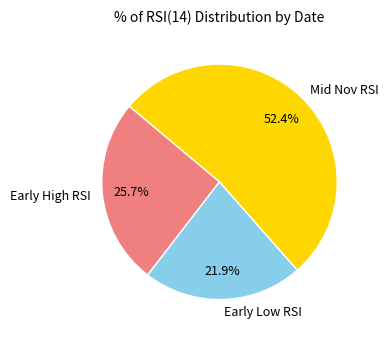

Which category accounts for the majority?

Mid Nov RSI